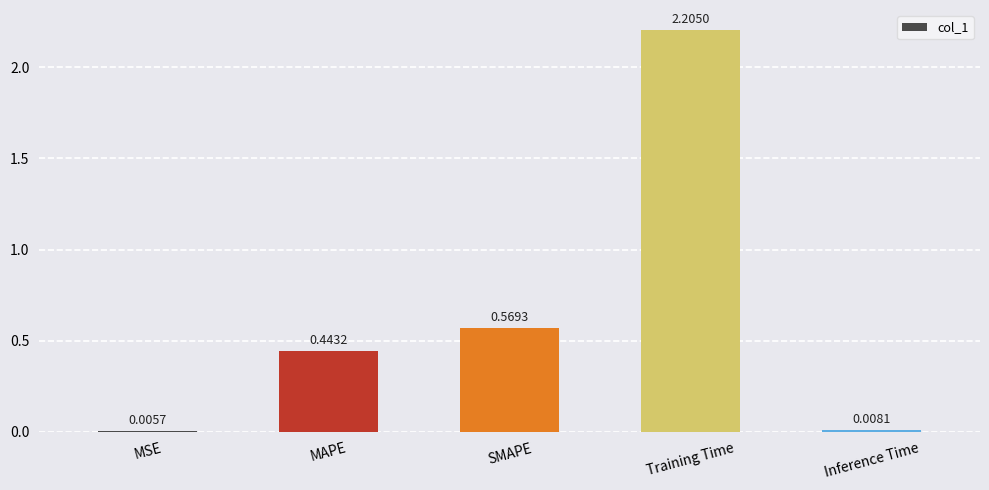

What is the greatest value displayed?

2.2